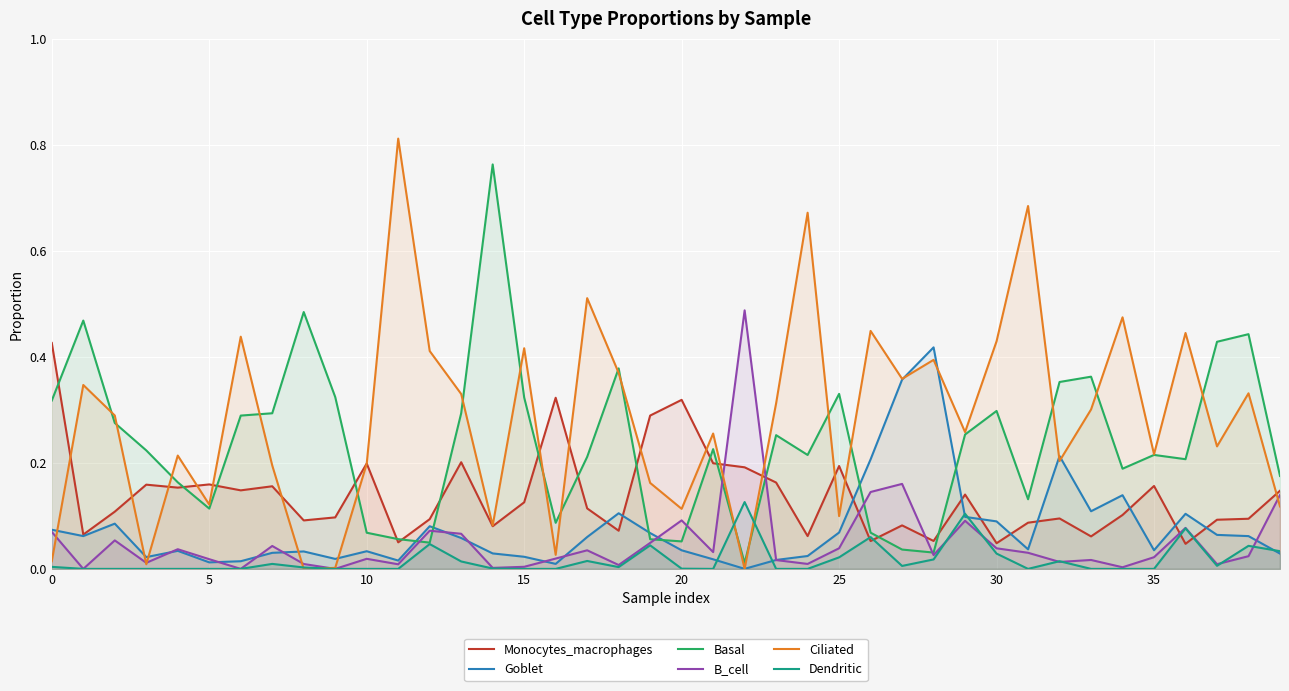

How many intersections are there between Dendritic and Monocytes_macrophages?

4